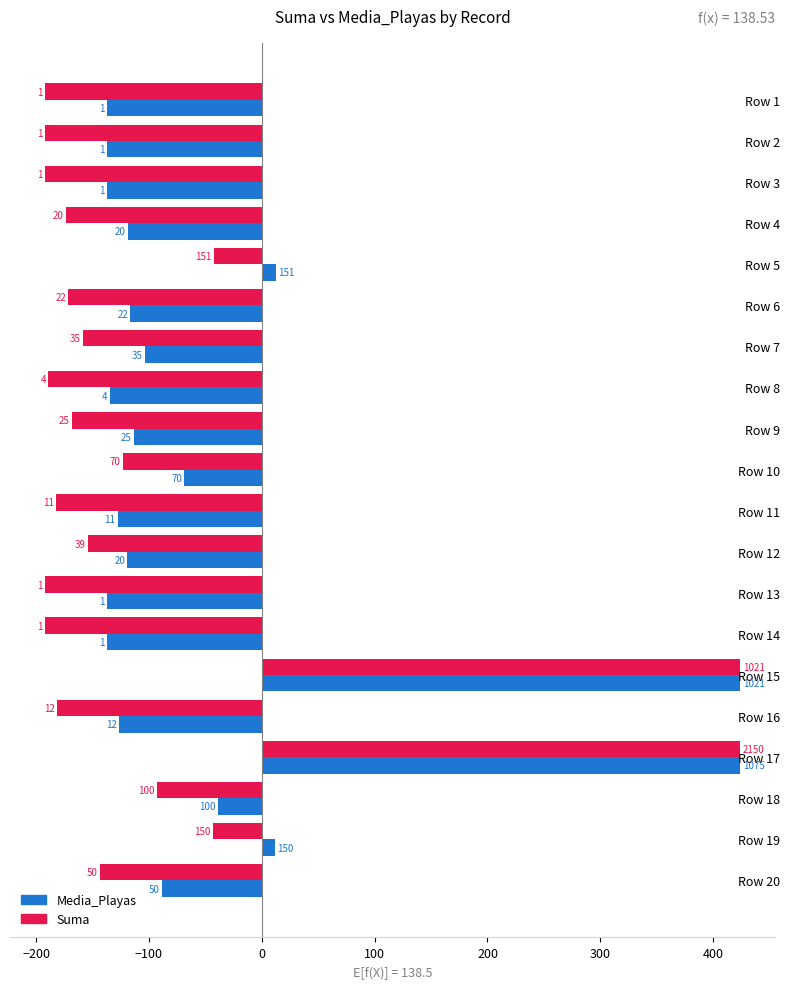

What are all the series names shown in the legend?

Media_Playas, Suma